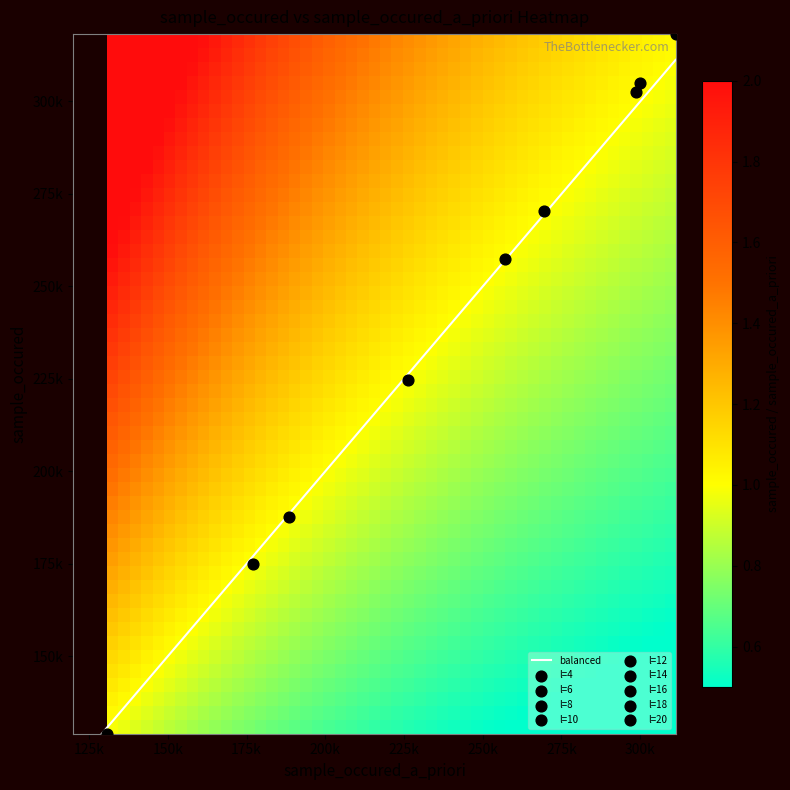

The value of sample_occured at 16 is 79415. True or false?

False